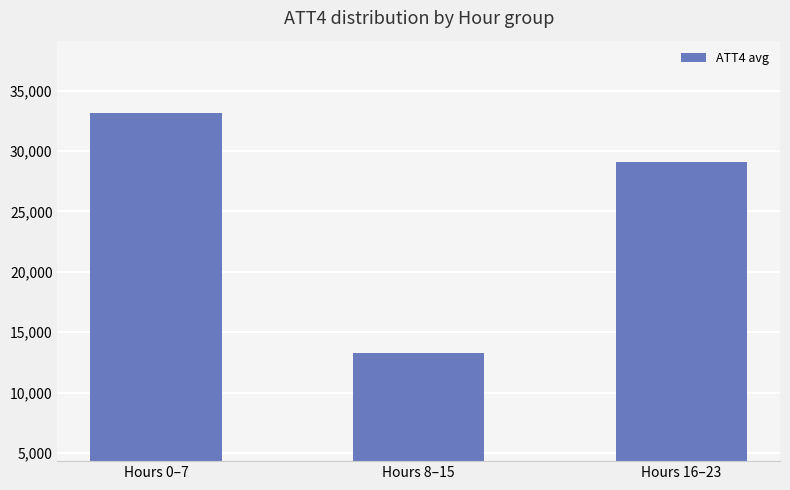

Between Hours 8–15 and Hours 16–23, which is larger?

Hours 16–23